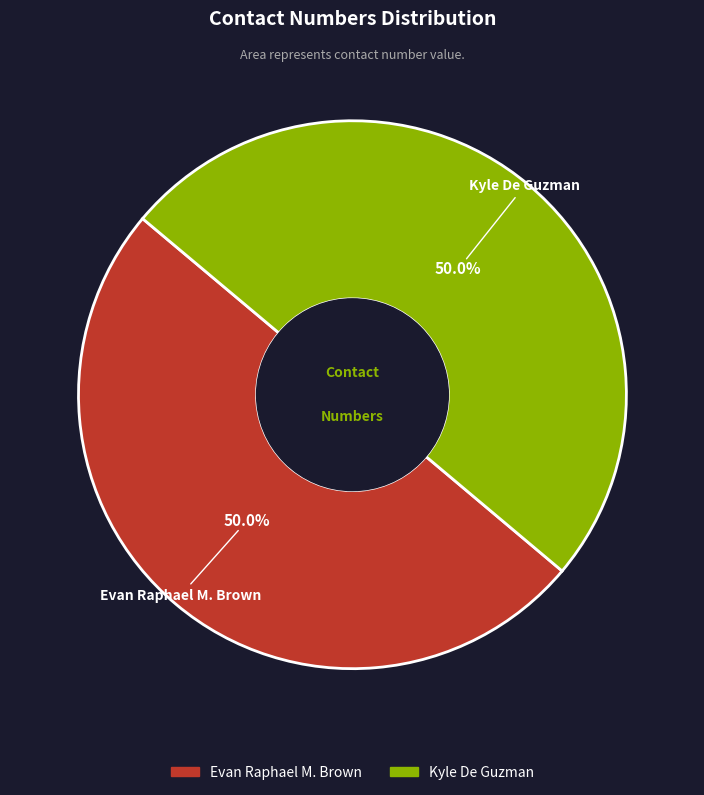

What is the ratio of the value at Kyle De Guzman to the value at Evan Raphael M. Brown?

1.0